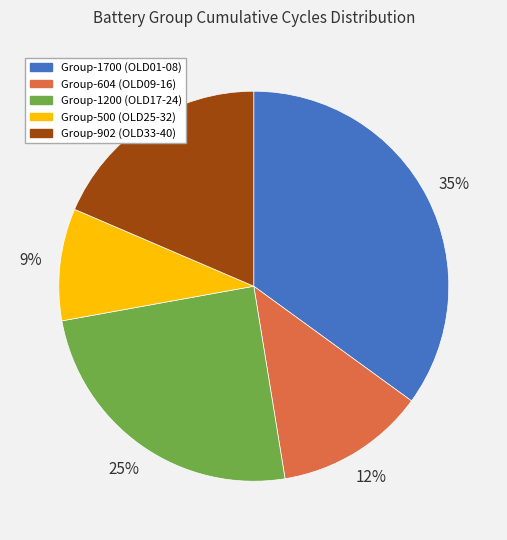

Does any single category account for the majority?

No